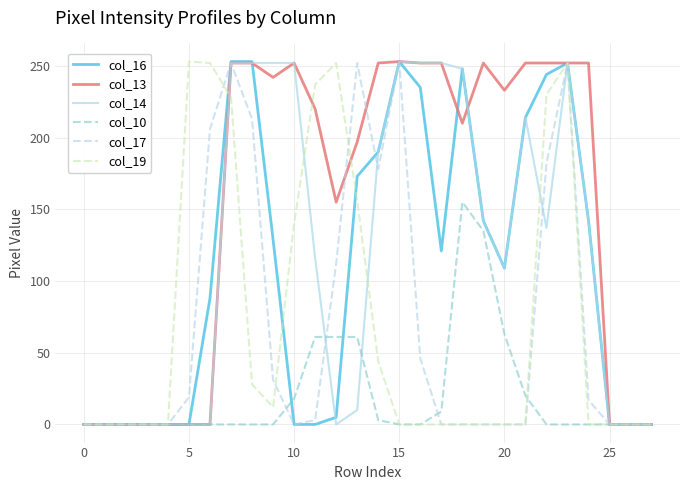

Which series has the largest total across all categories?

col_13